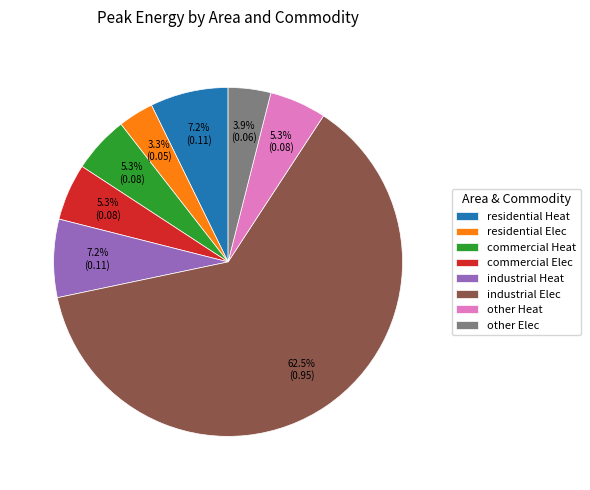

Which slice represents more than half of the pie?

industrial Elec